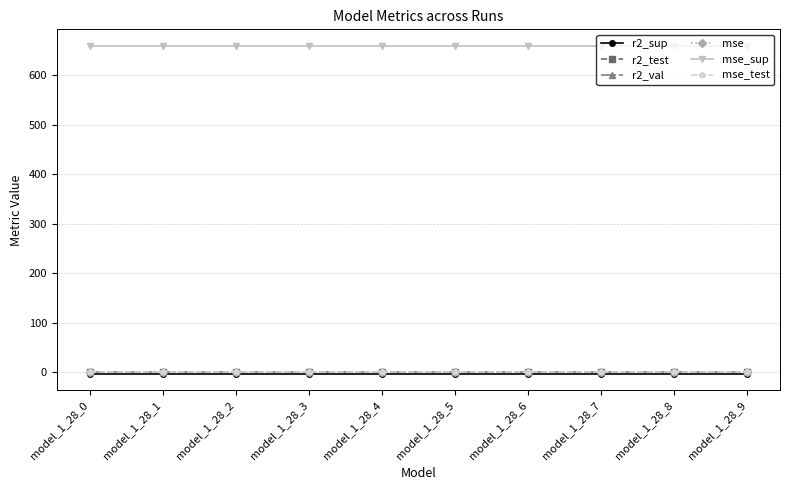

True or false: mse and r2_sup cross at least once.

False